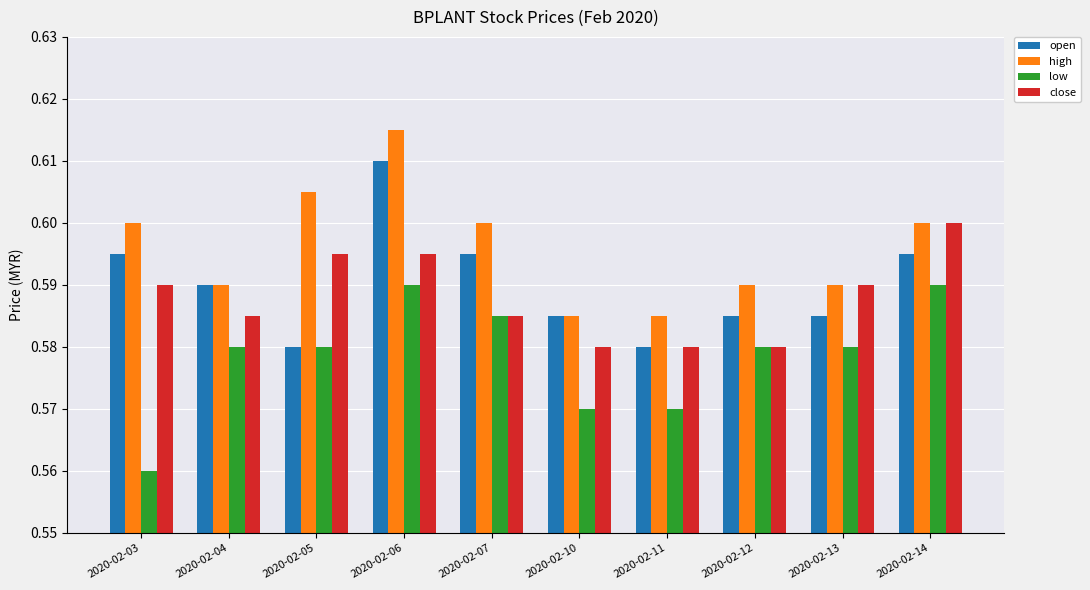

What is the sum of all low values?

5.8